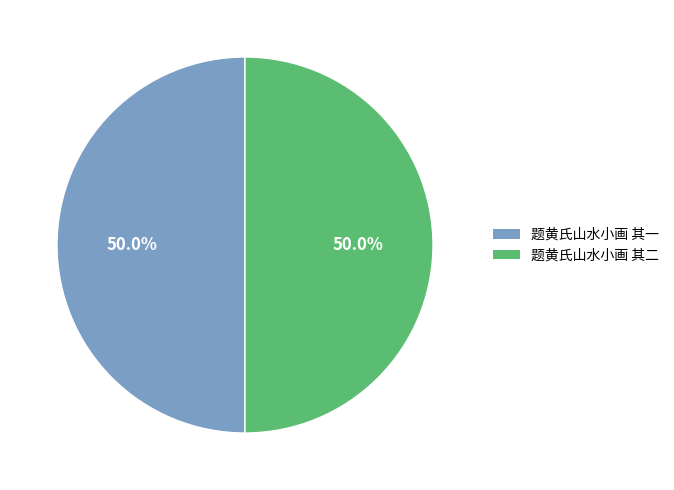

How much of the chart is everything except 题黄氏山水小画 其二?

50.0%